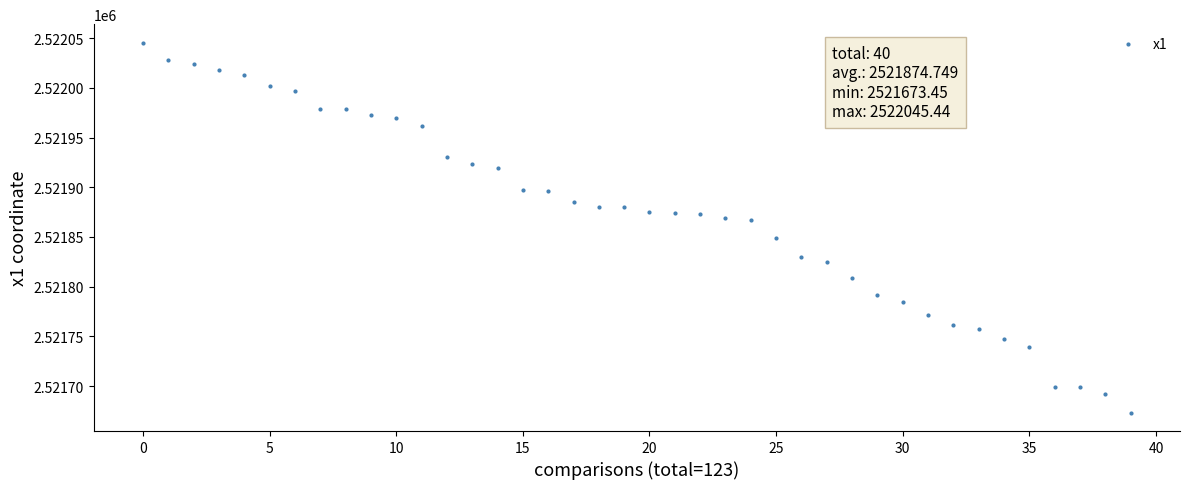

What is the range of Y values (max minus min)?

372.0